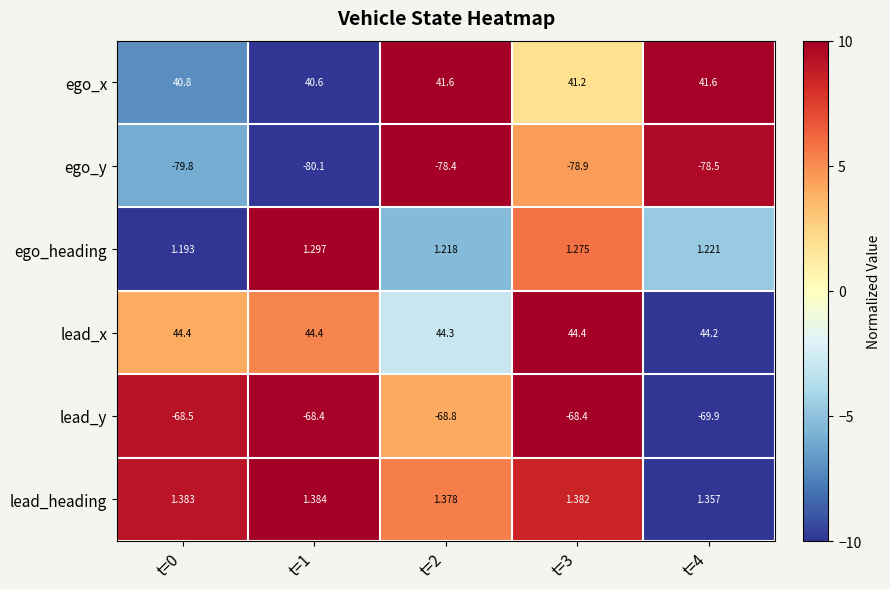

Which series changed the most between t=1 and t=3?

ego_y